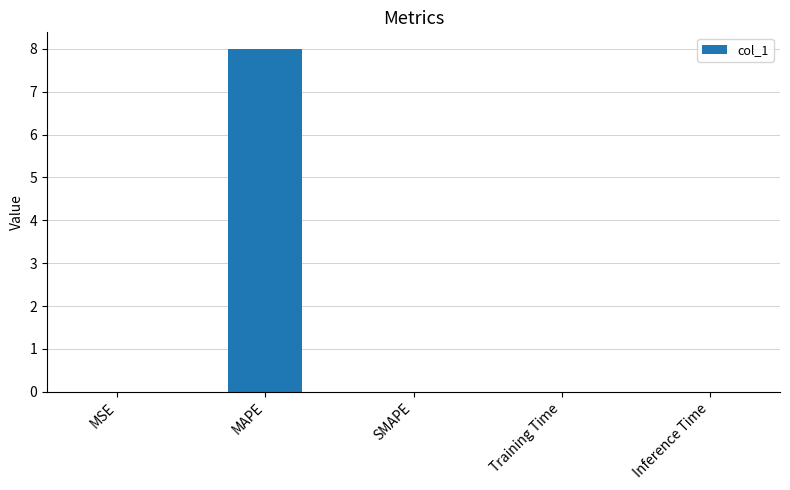

Read the value at MAPE.

8.0